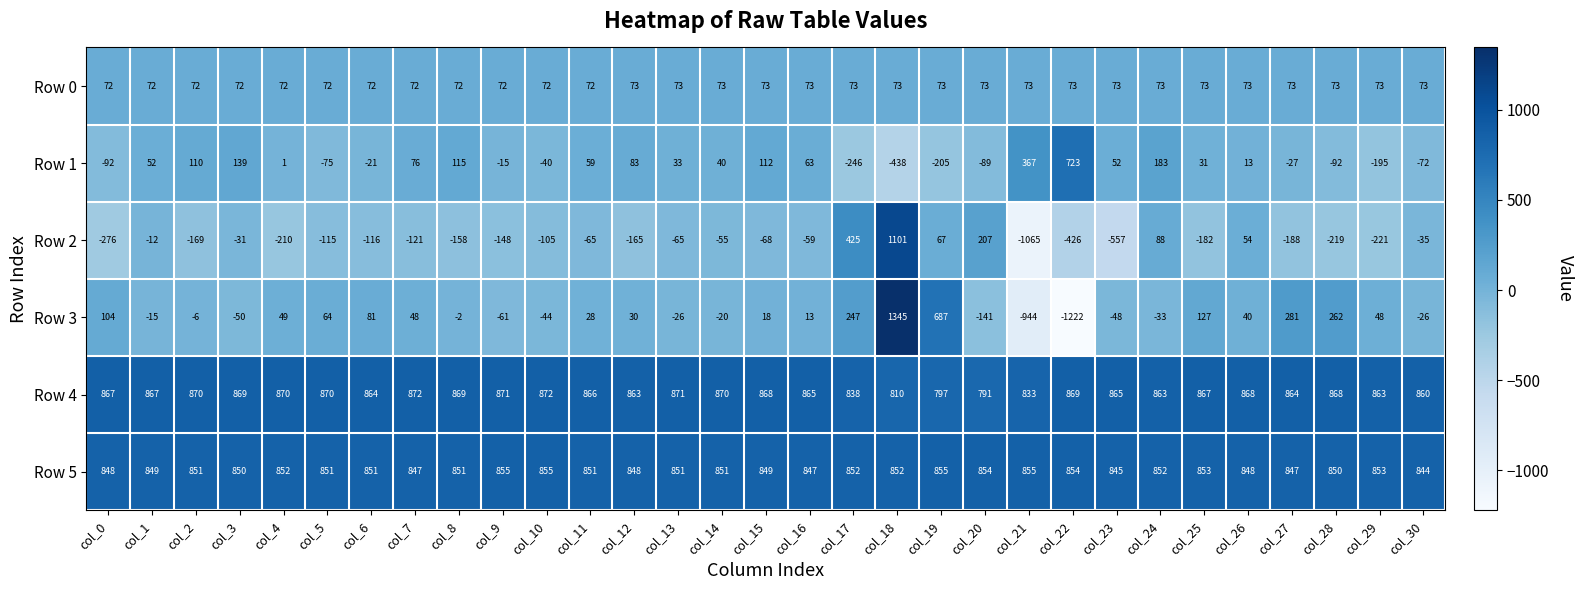

What is the minimum value shown in the chart?

-1222